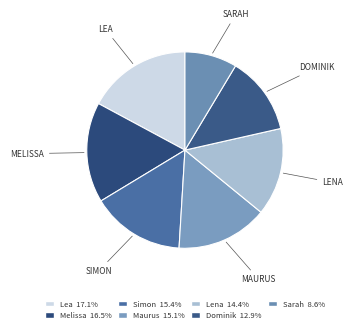

Does Melissa account for over 50% of the chart?

No